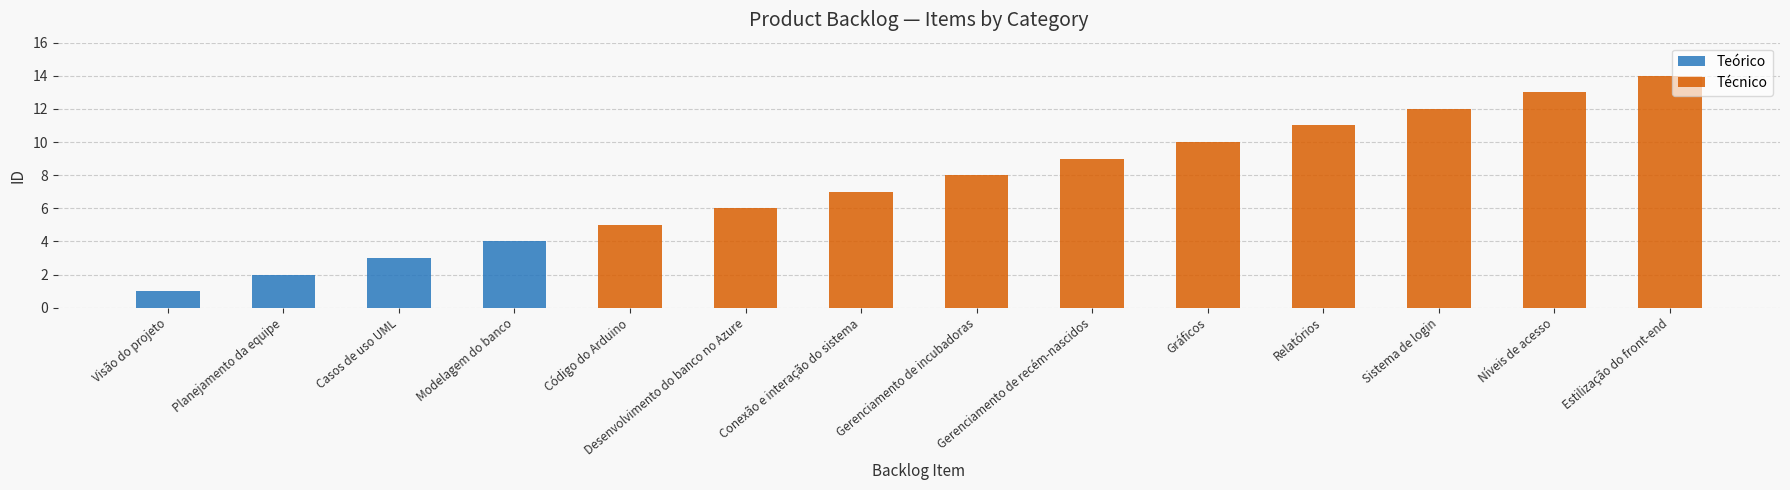

What is the sum of all Teórico values?

10